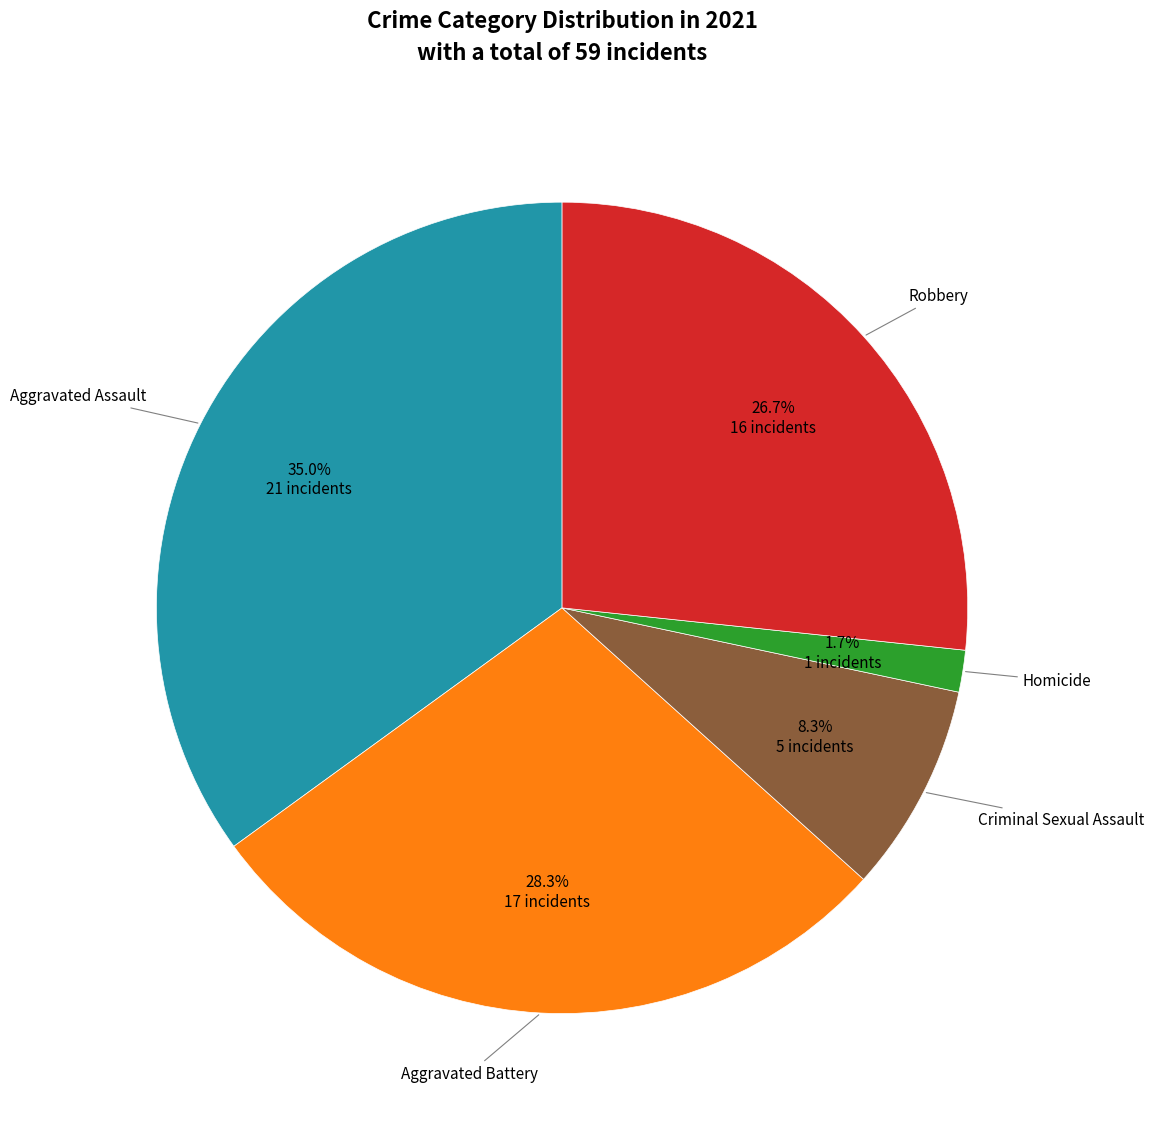

Does any single category account for the majority?

No